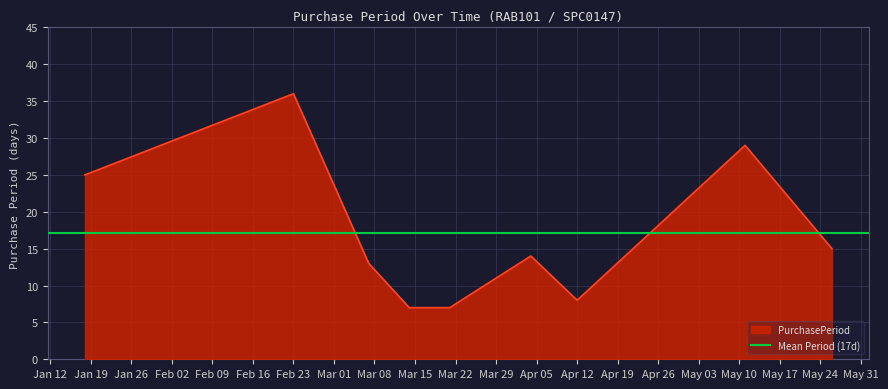

Which label corresponds to the smallest value in the chart?

2016-03-14